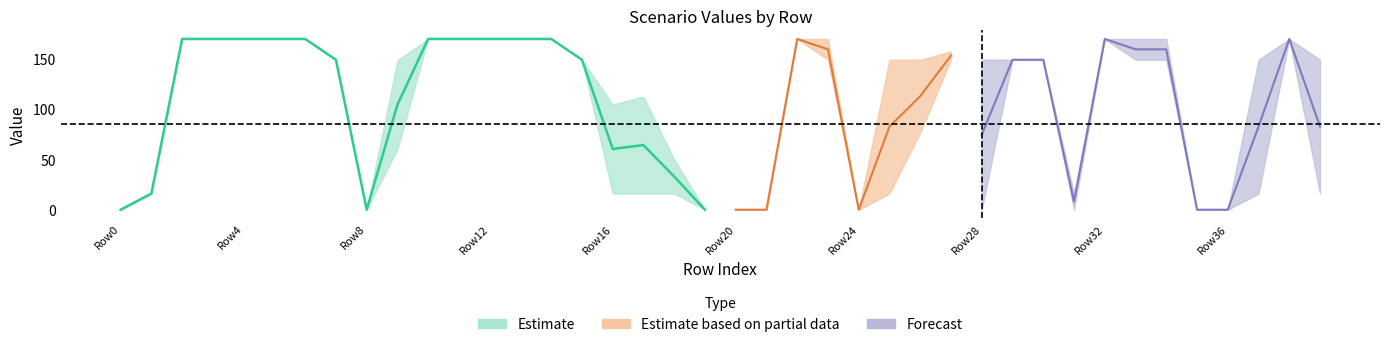

Which has a higher value, 9 or 36?

9